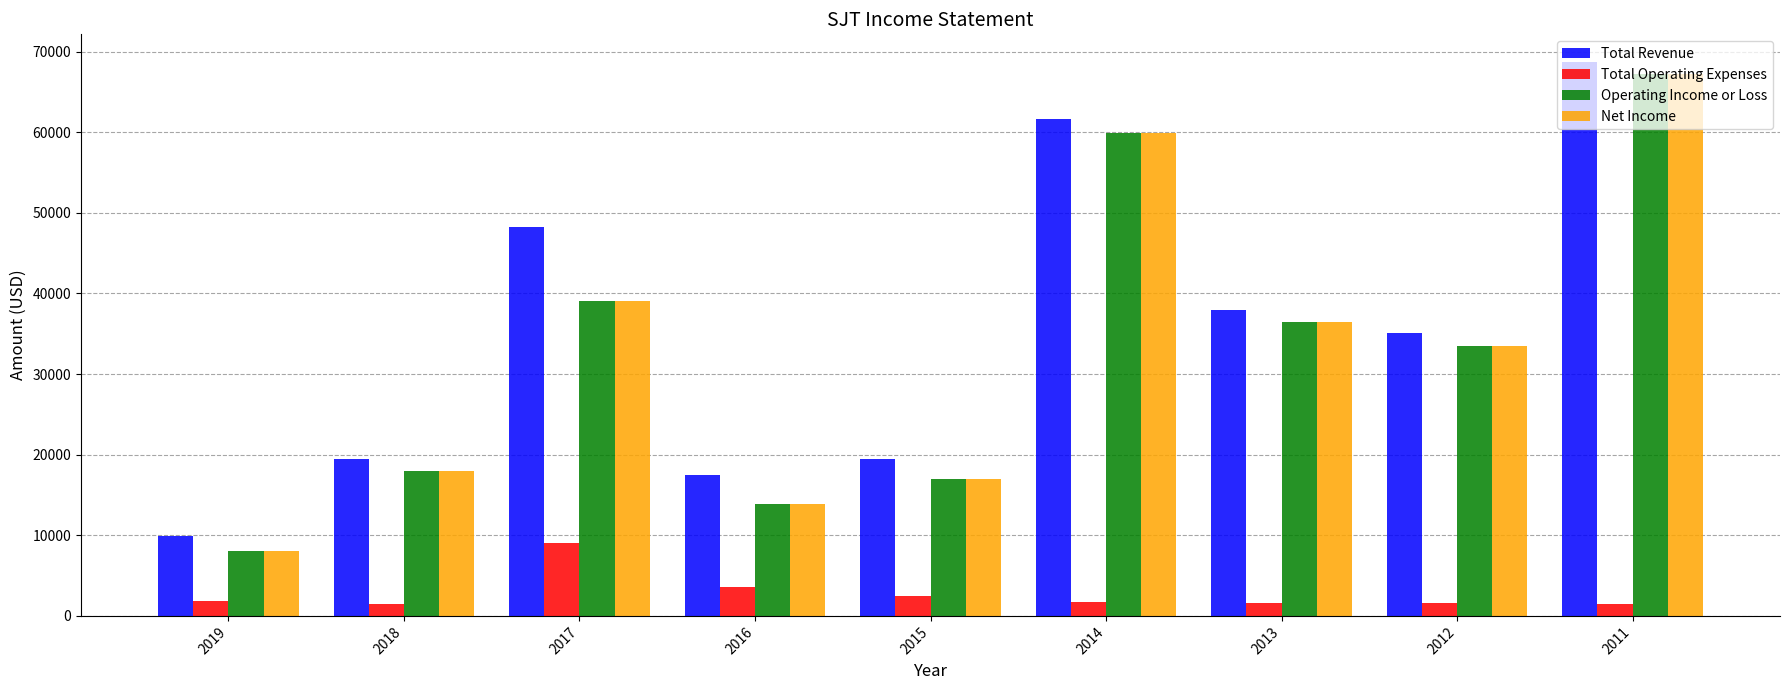

What is the difference between the Net Income values at 2016 and 2018?

4100